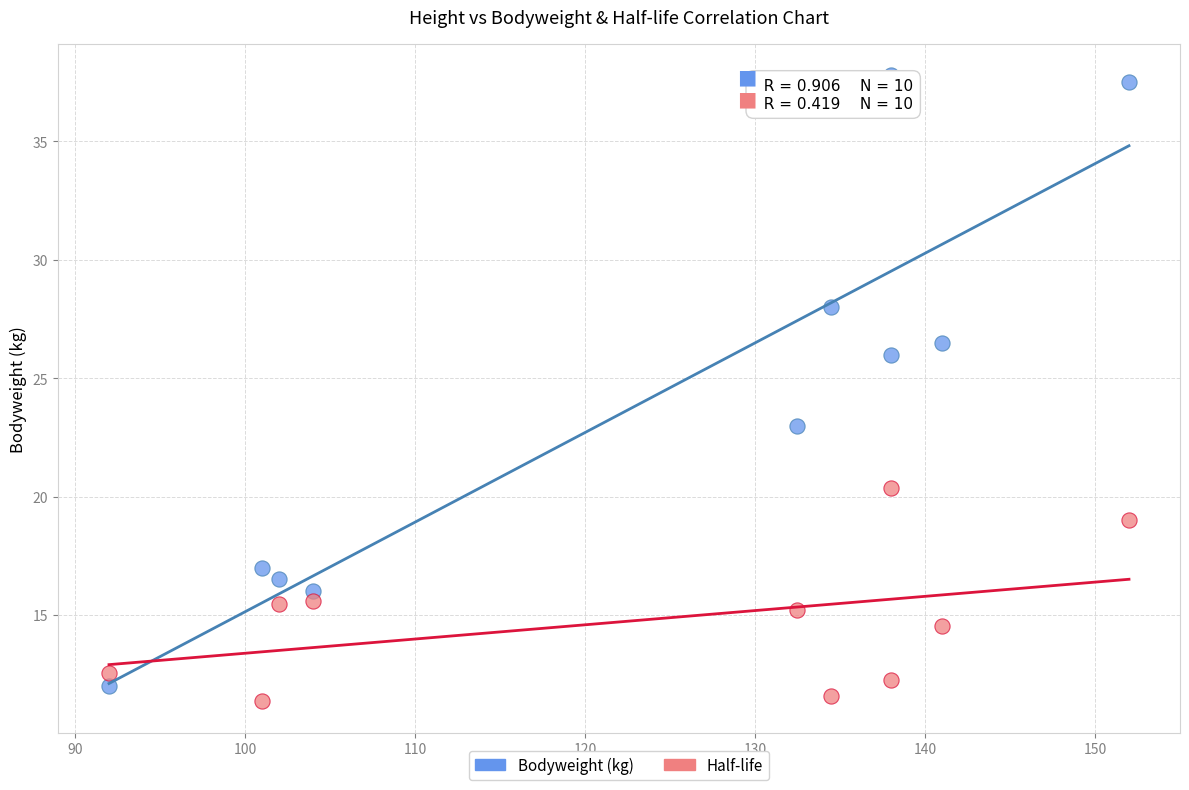

In the Bodyweight (kg) series, what Y value is closest to 24?

23.0